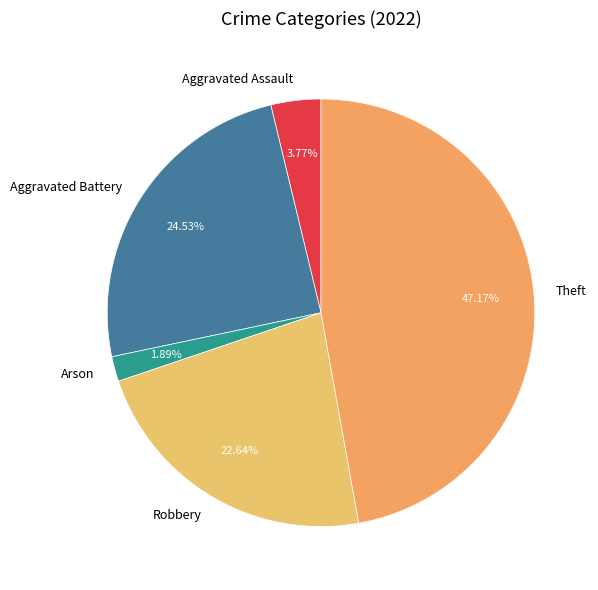

To the nearest percent, what is the average slice percentage?

20%